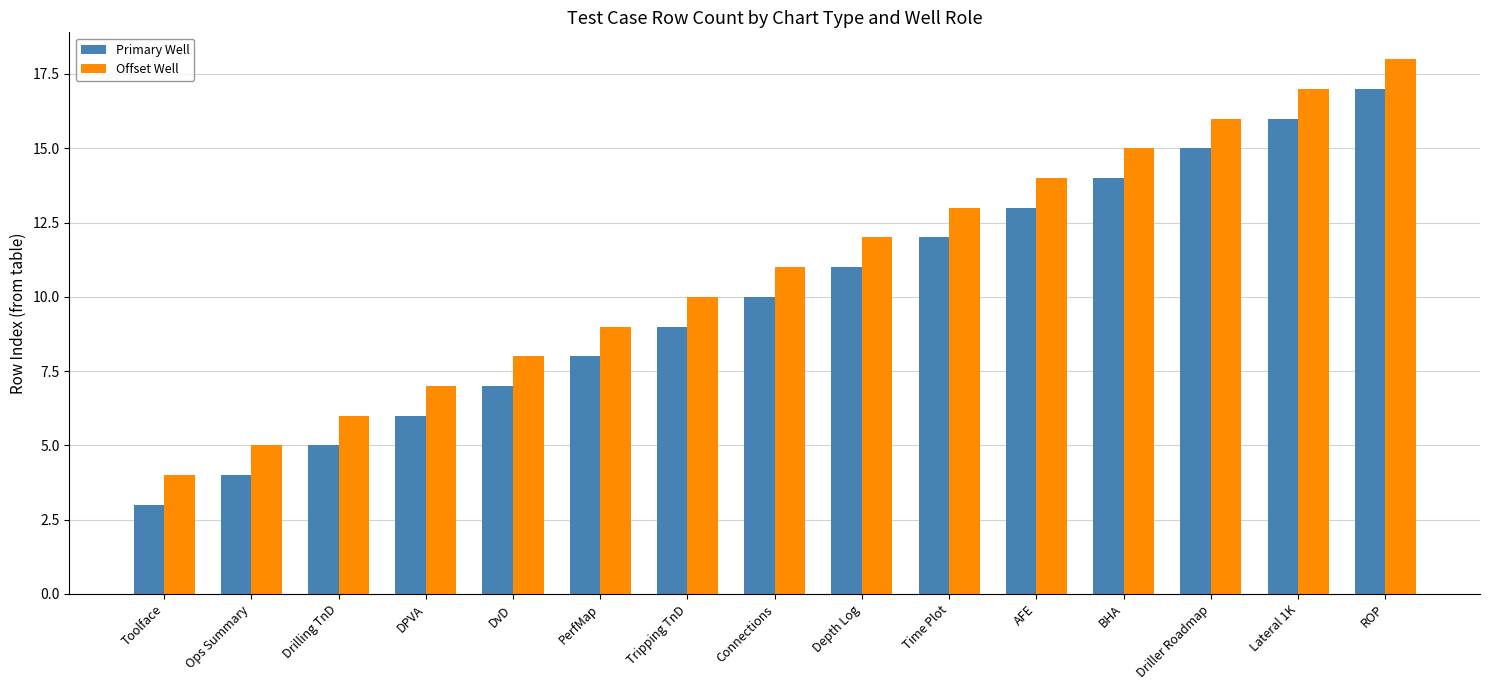

What is the difference between the Primary Well values at Tripping TnD and DvD?

2